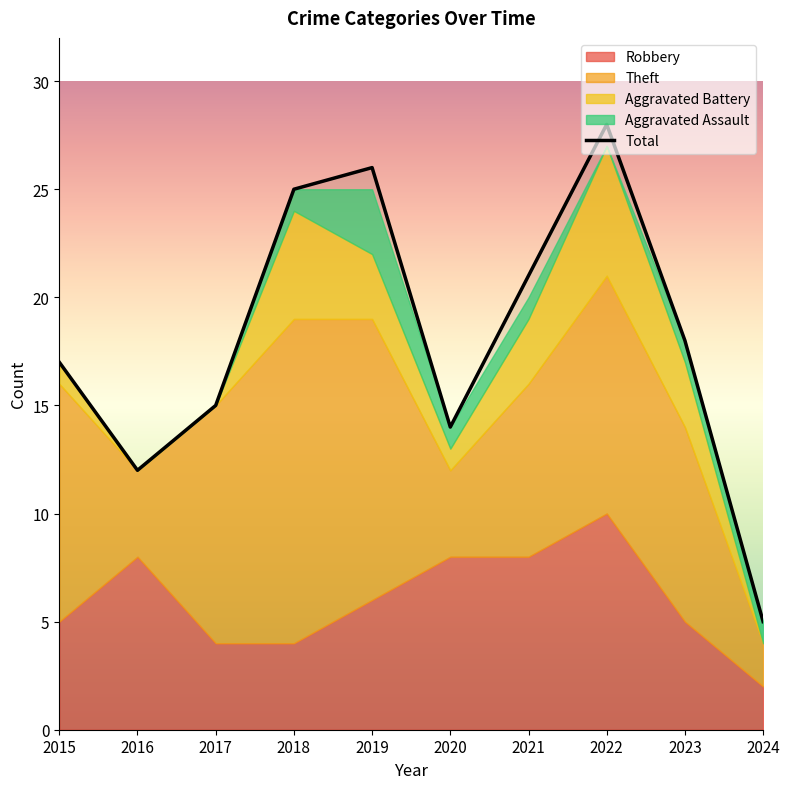

How many interior local peaks (higher than both neighbors) does the data have?

2